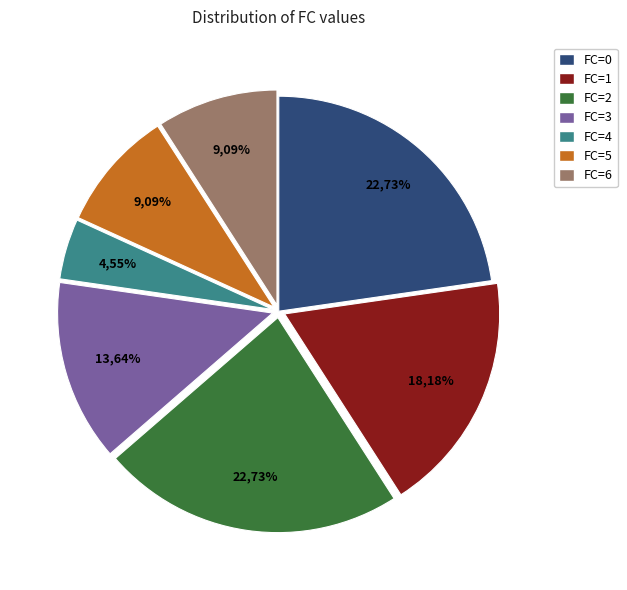

Does 3 represent more than half of the total?

No